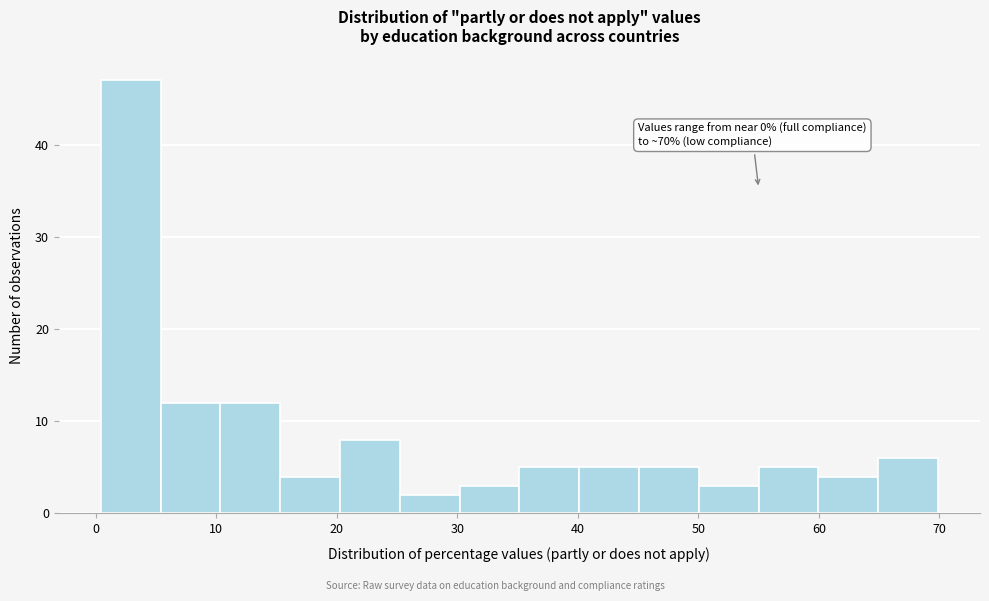

Over which range of the x-axis is the bar tallest?

0 to 5